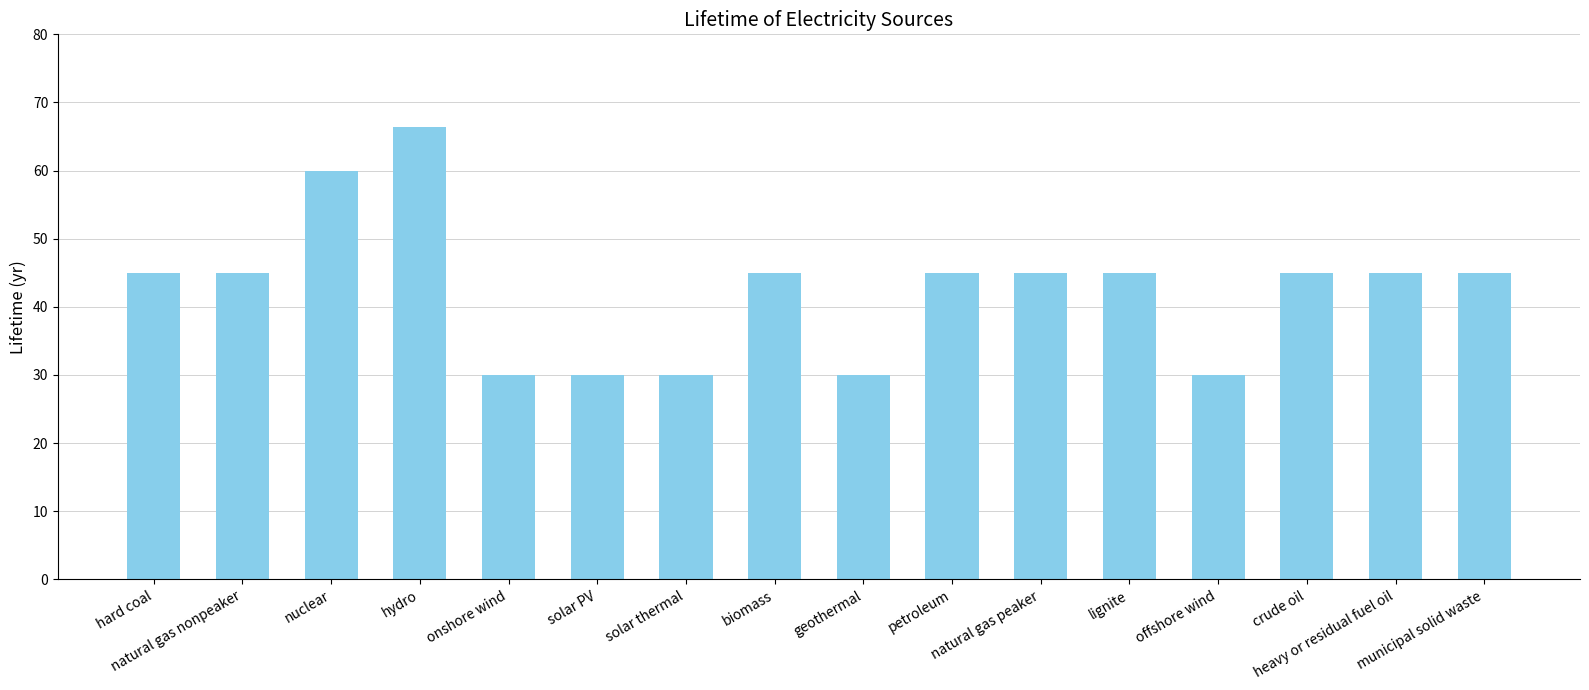

The chart shows a value of 61.8 at natural gas nonpeaker. True or false?

False